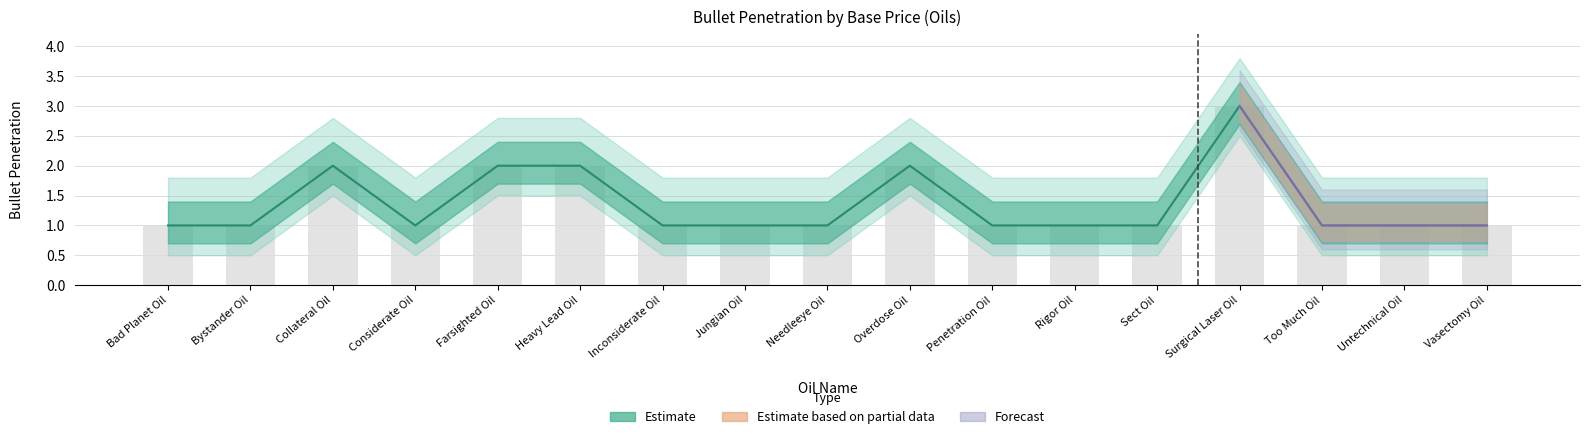

Rank the categories by value from highest to lowest.

Surgical Laser Oil, Collateral Oil, Farsighted Oil, Heavy Lead Oil, Overdose Oil, Bad Planet Oil, Bystander Oil, Considerate Oil, Inconsiderate Oil, Jungian Oil, Needleeye Oil, Penetration Oil, Rigor Oil, Sect Oil, Too Much Oil, Untechnical Oil, Vasectomy Oil